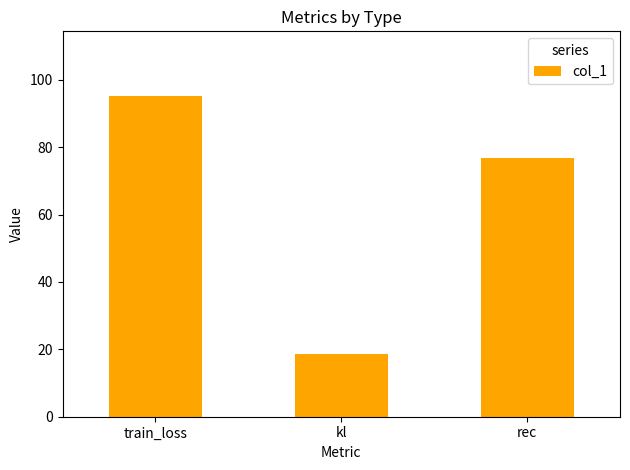

What is the approximate value at rec?

76.8